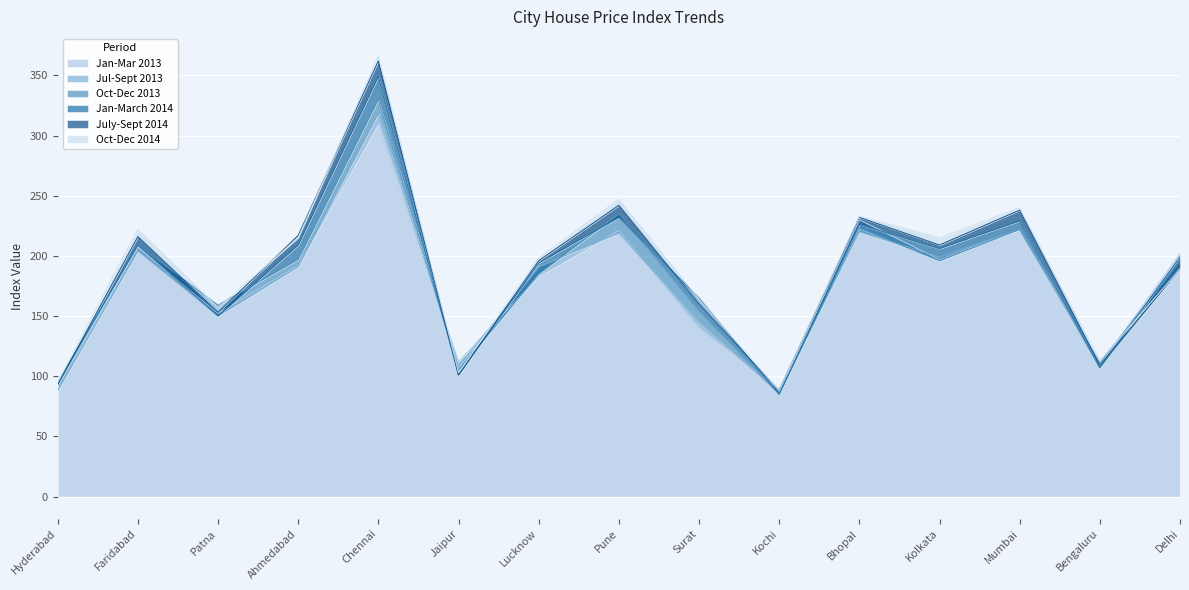

What is the difference between the Jan-Mar 2013 values at Kolkata and Delhi?

5